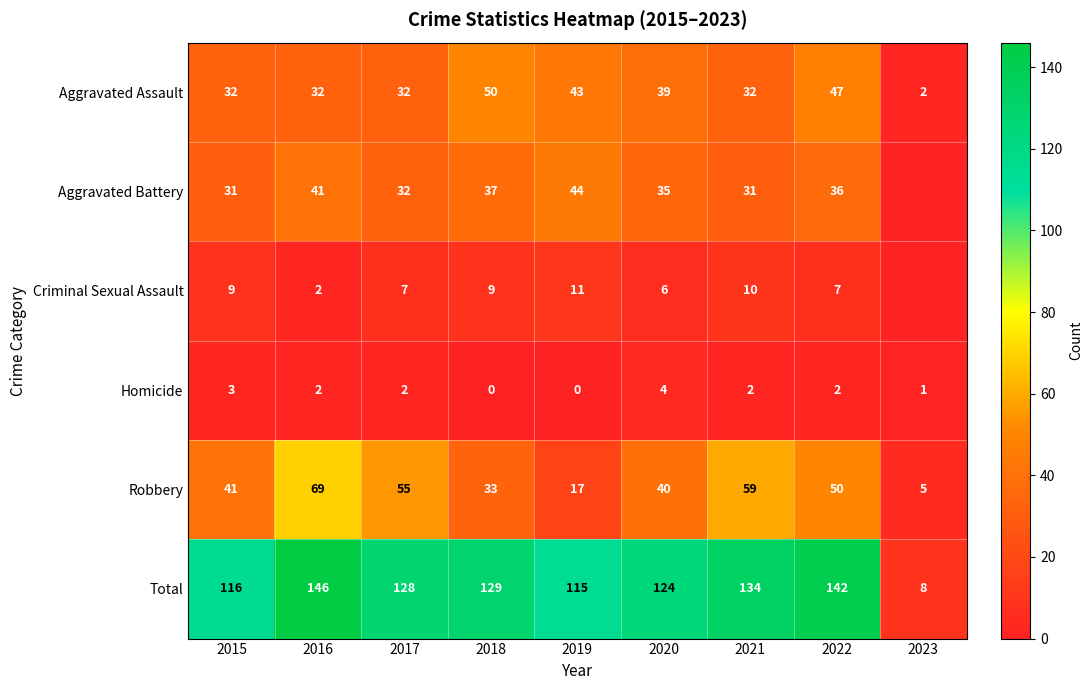

Which category has the highest value in the Homicide series?

2020